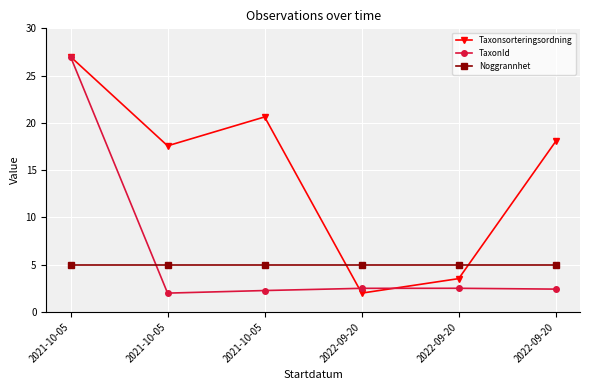

How many values in the TaxonId series exceed 2?

5